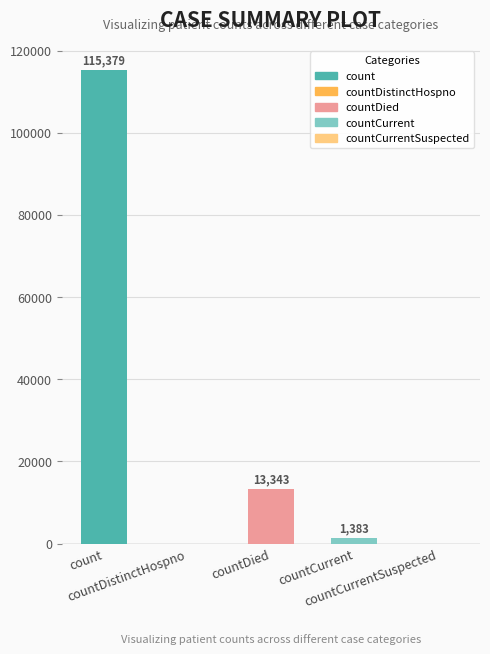

How many bars are there in total?

5